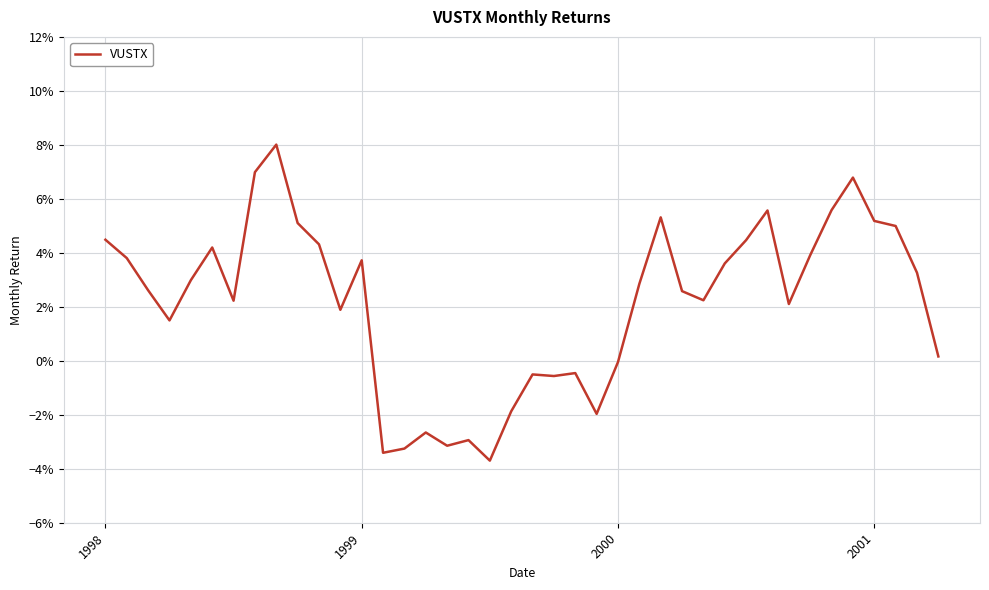

Is this an area chart (filled region under the line)?

No